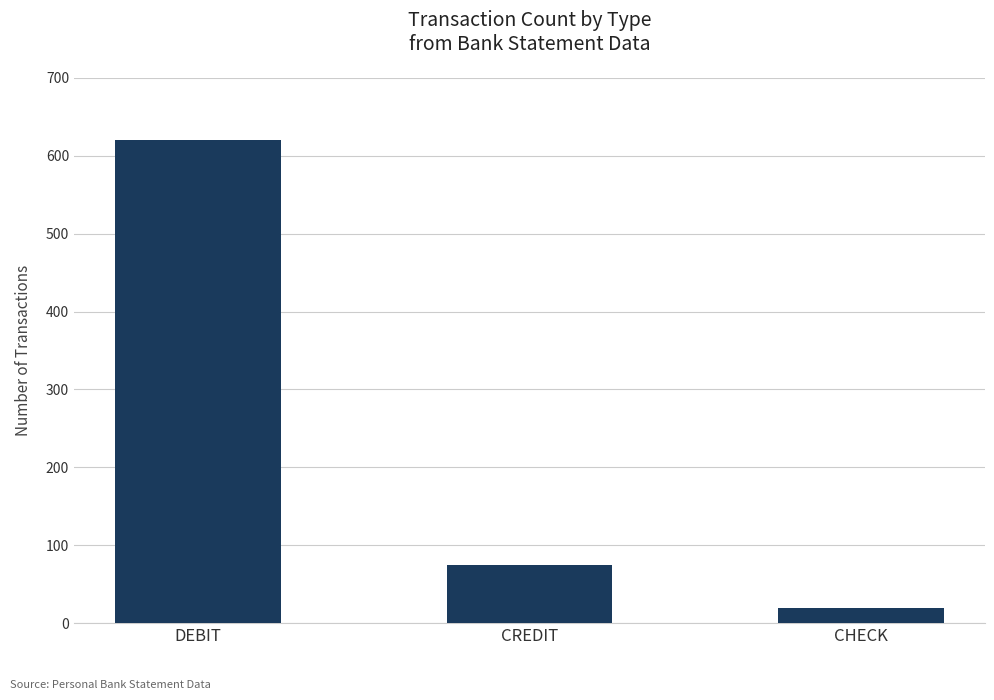

The chart shows a value of 20 at CHECK. True or false?

True